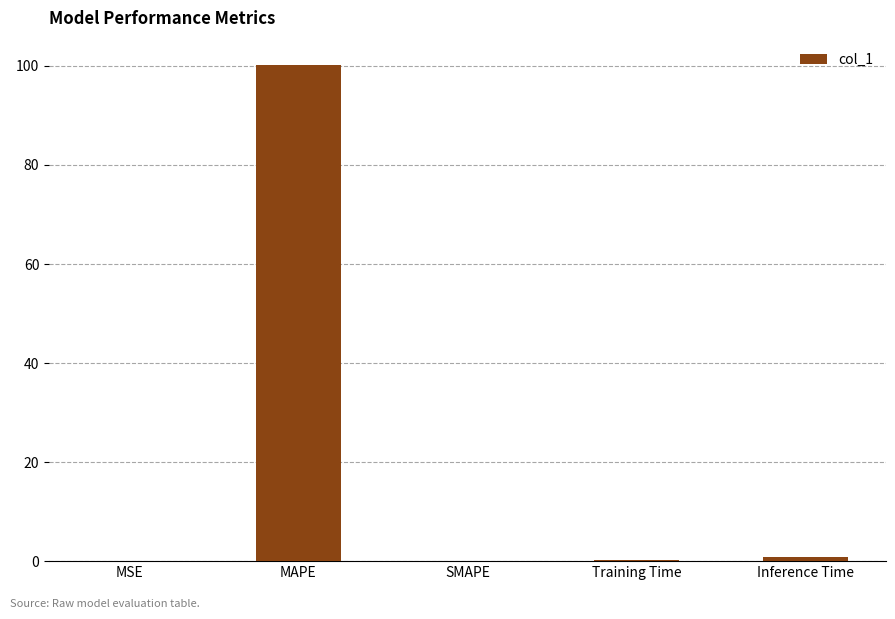

What is the greatest value displayed?

100.1